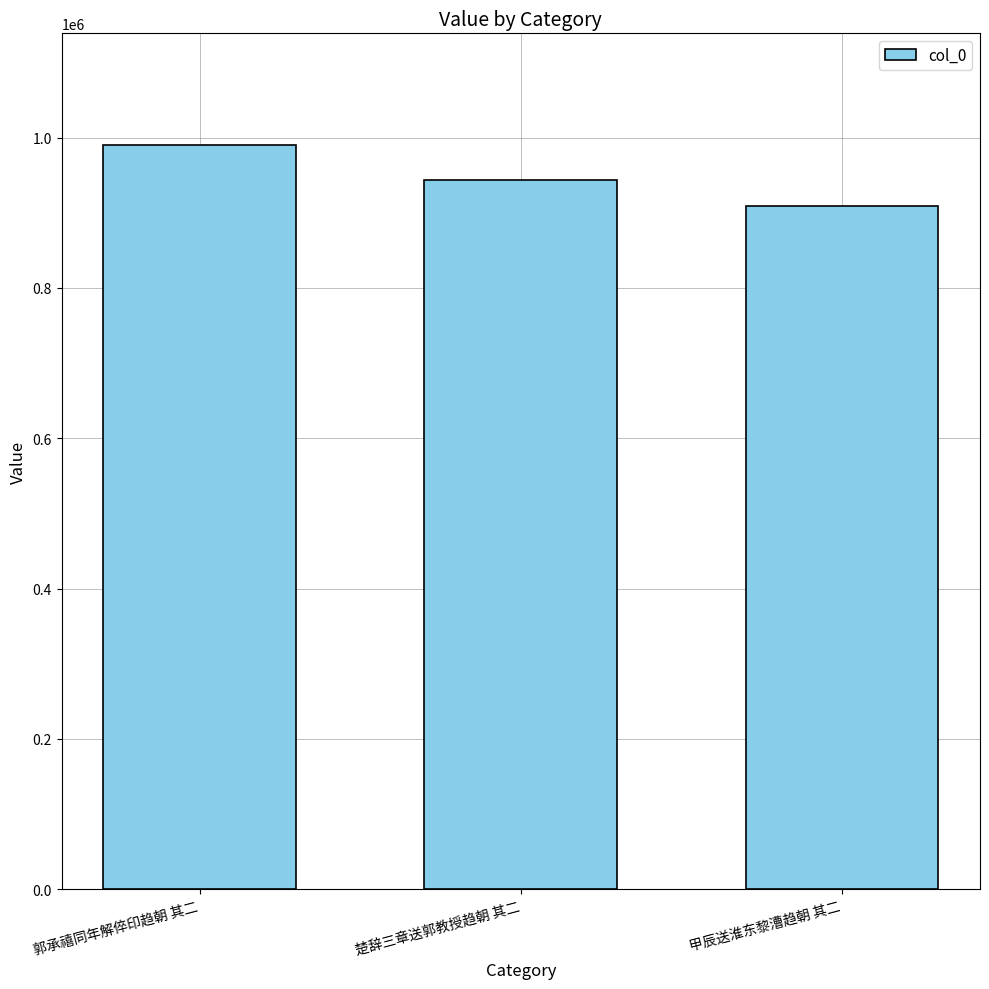

What is the change in value from 郭承禧同年解倅印趋朝 其二 to 甲辰送淮东黎漕趋朝 其二?

-81187